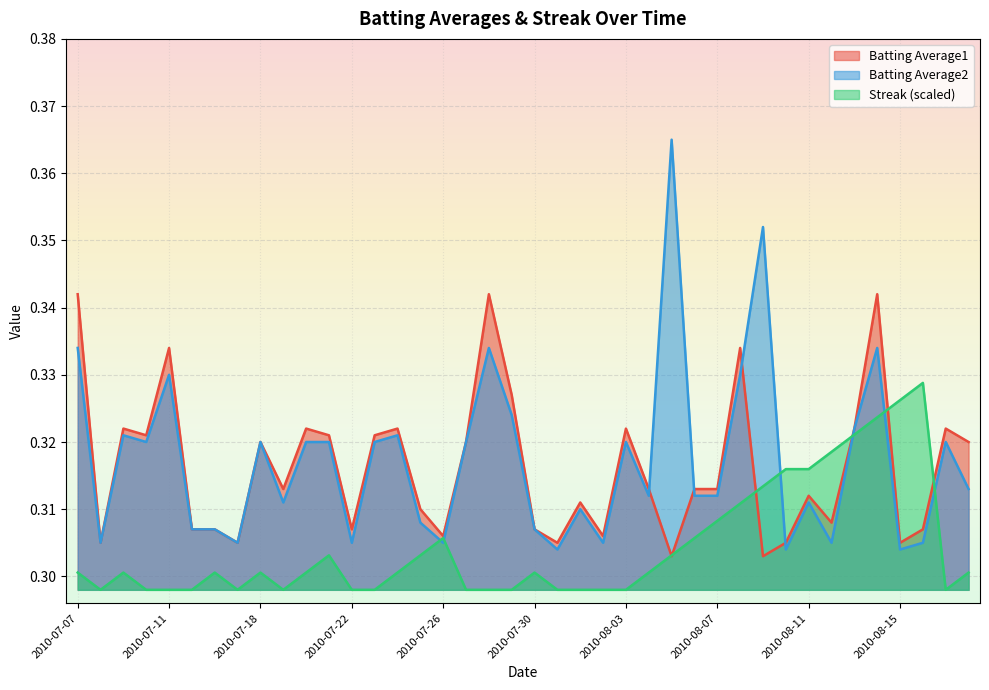

Reading left to right, extract all data points from this chart.

Batting Average1: 0.3	0.3	0.3	0.3	0.3	0.3	0.3	0.3	0.3	0.3	0.3	0.3	0.3	0.3	0.3	0.3	0.3	0.3	0.3	0.3	0.3	0.3	0.3	0.3	0.3	0.3	0.3	0.3	0.3	0.3	0.3	0.3	0.3	0.3	0.3	0.3	0.3	0.3	0.3	0.3
Batting Average2: 0.3	0.3	0.3	0.3	0.3	0.3	0.3	0.3	0.3	0.3	0.3	0.3	0.3	0.3	0.3	0.3	0.3	0.3	0.3	0.3	0.3	0.3	0.3	0.3	0.3	0.3	0.4	0.3	0.3	0.3	0.4	0.3	0.3	0.3	0.3	0.3	0.3	0.3	0.3	0.3
Streak: 0.3	0.3	0.3	0.3	0.3	0.3	0.3	0.3	0.3	0.3	0.3	0.3	0.3	0.3	0.3	0.3	0.3	0.3	0.3	0.3	0.3	0.3	0.3	0.3	0.3	0.3	0.3	0.3	0.3	0.3	0.3	0.3	0.3	0.3	0.3	0.3	0.3	0.3	0.3	0.3